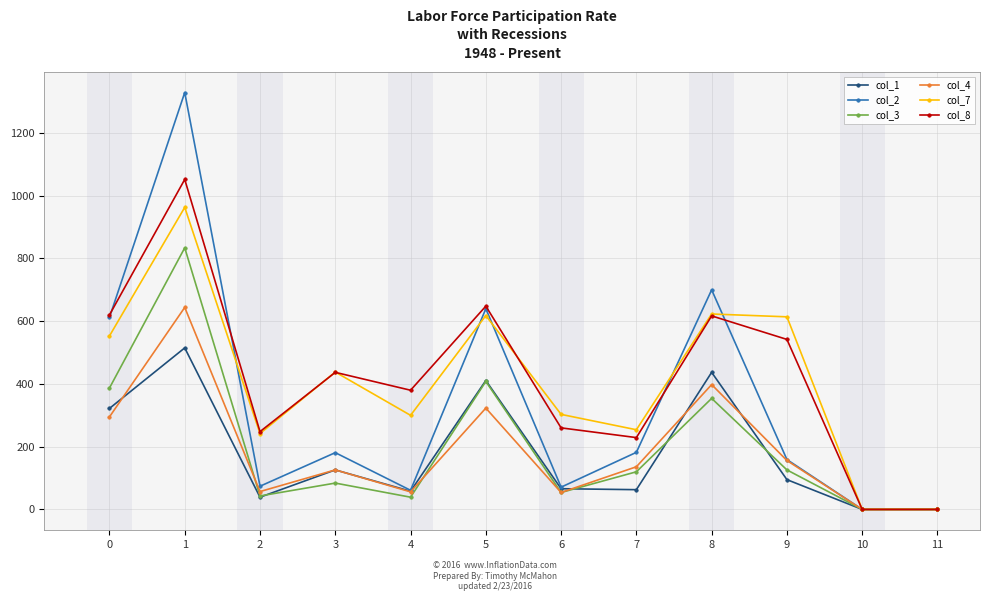

Is the value of col_8 at 6 greater than the value of col_3 at 6?

Yes